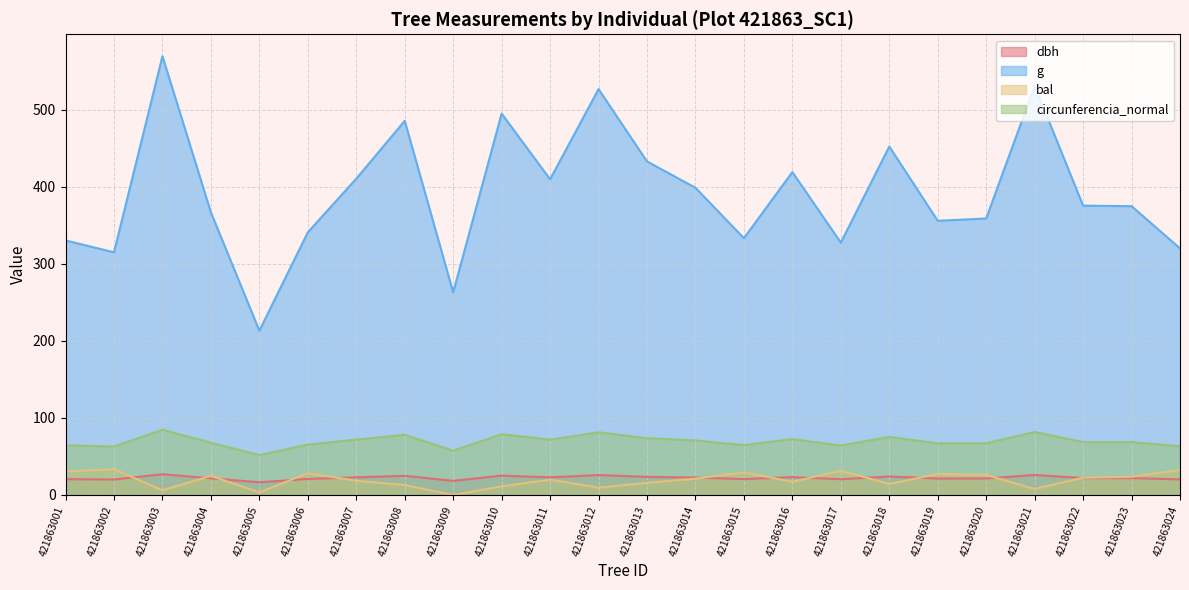

Rank the series by their maximum value, from highest to lowest.

g, circunferencia_normal, bal, dbh